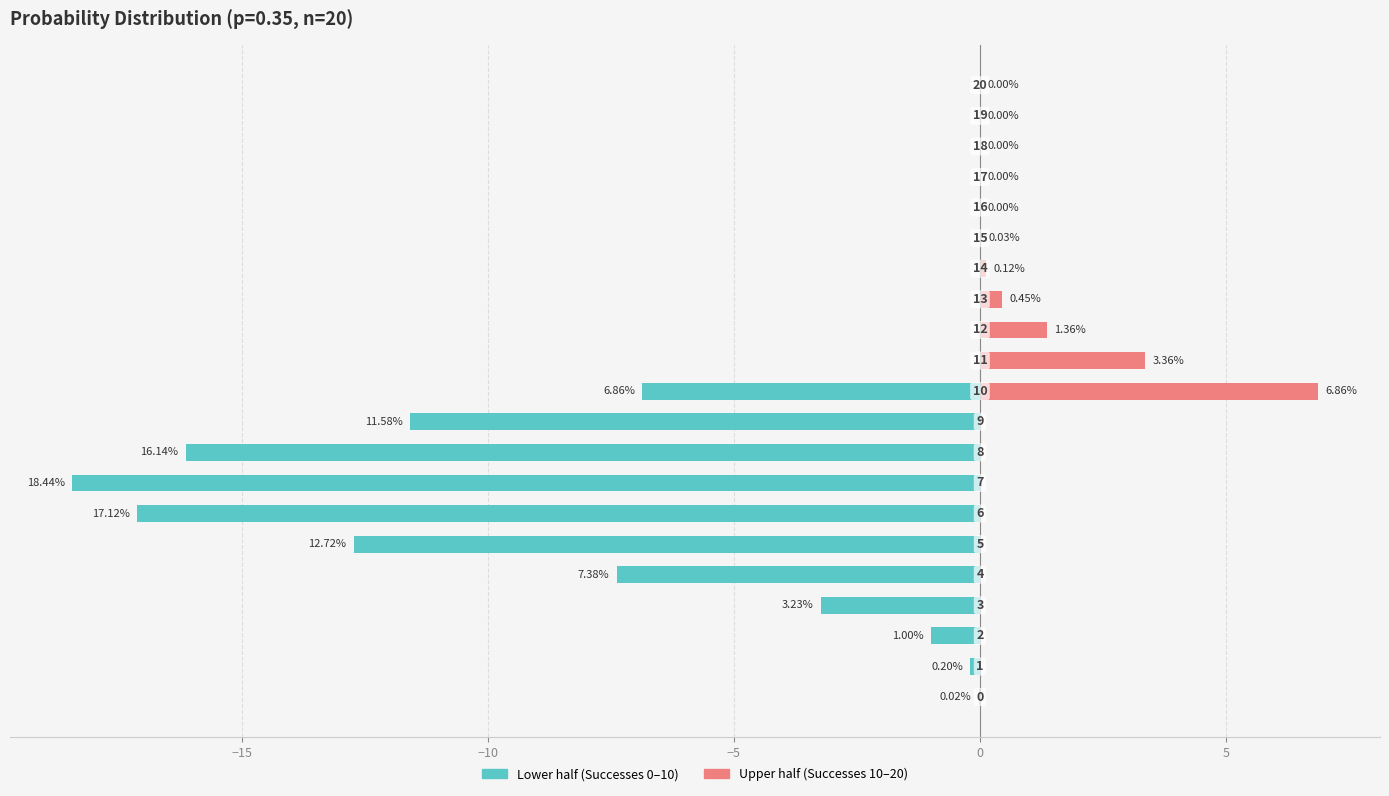

How many data points in Lower half (0–10) are above -7?

5